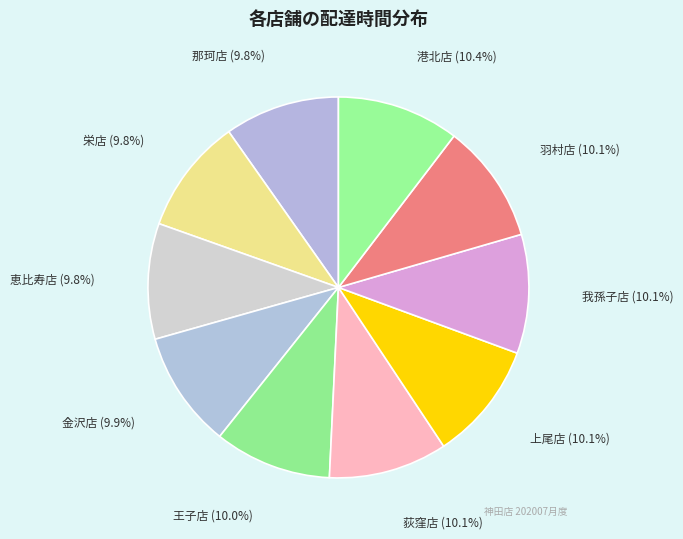

To the nearest percent, what portion does 那珂店 represent?

10%